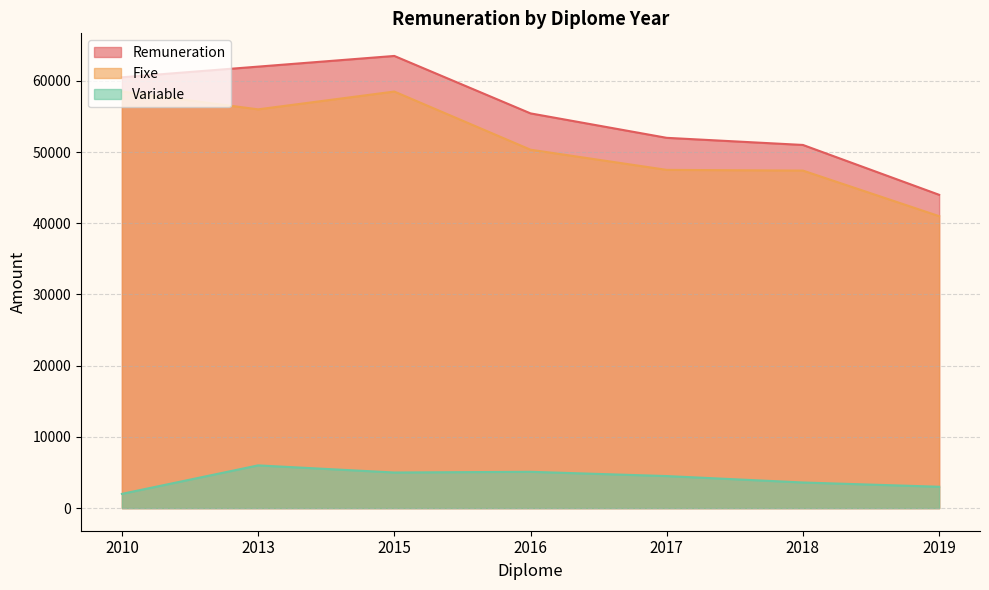

How many distinct data groups are displayed?

3